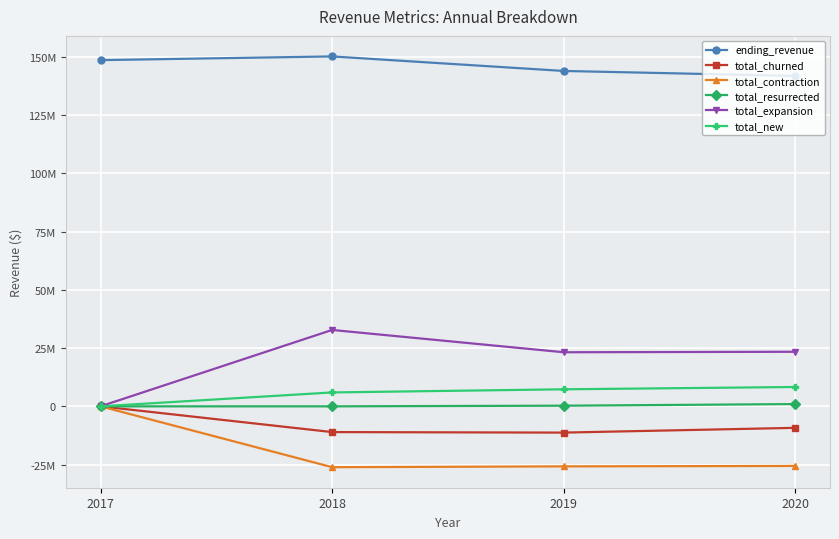

What are all the series names shown in the legend?

ending_revenue, total_churned, total_contraction, total_resurrected, total_expansion, total_new